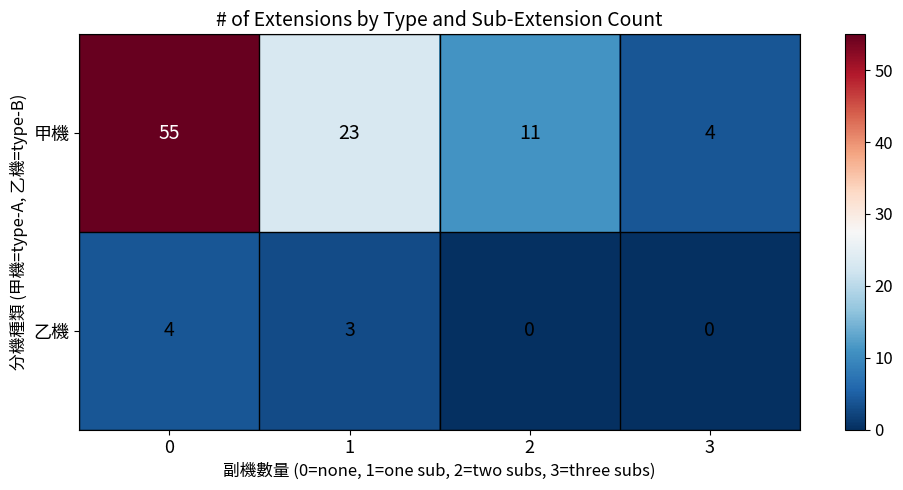

At how many categories does at least one series exceed 16?

2